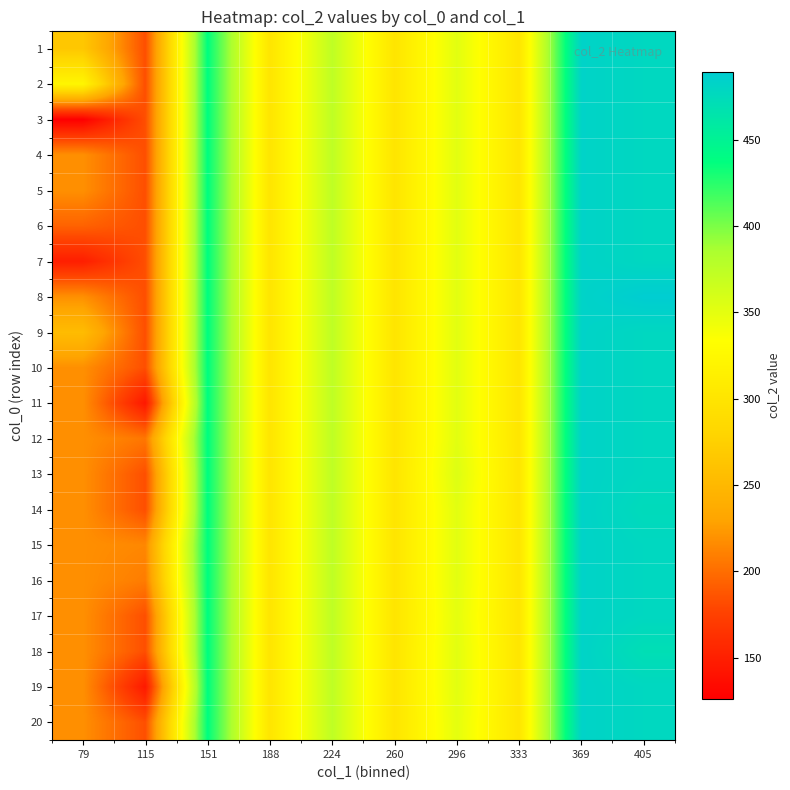

How many categories are shown in the chart?

10